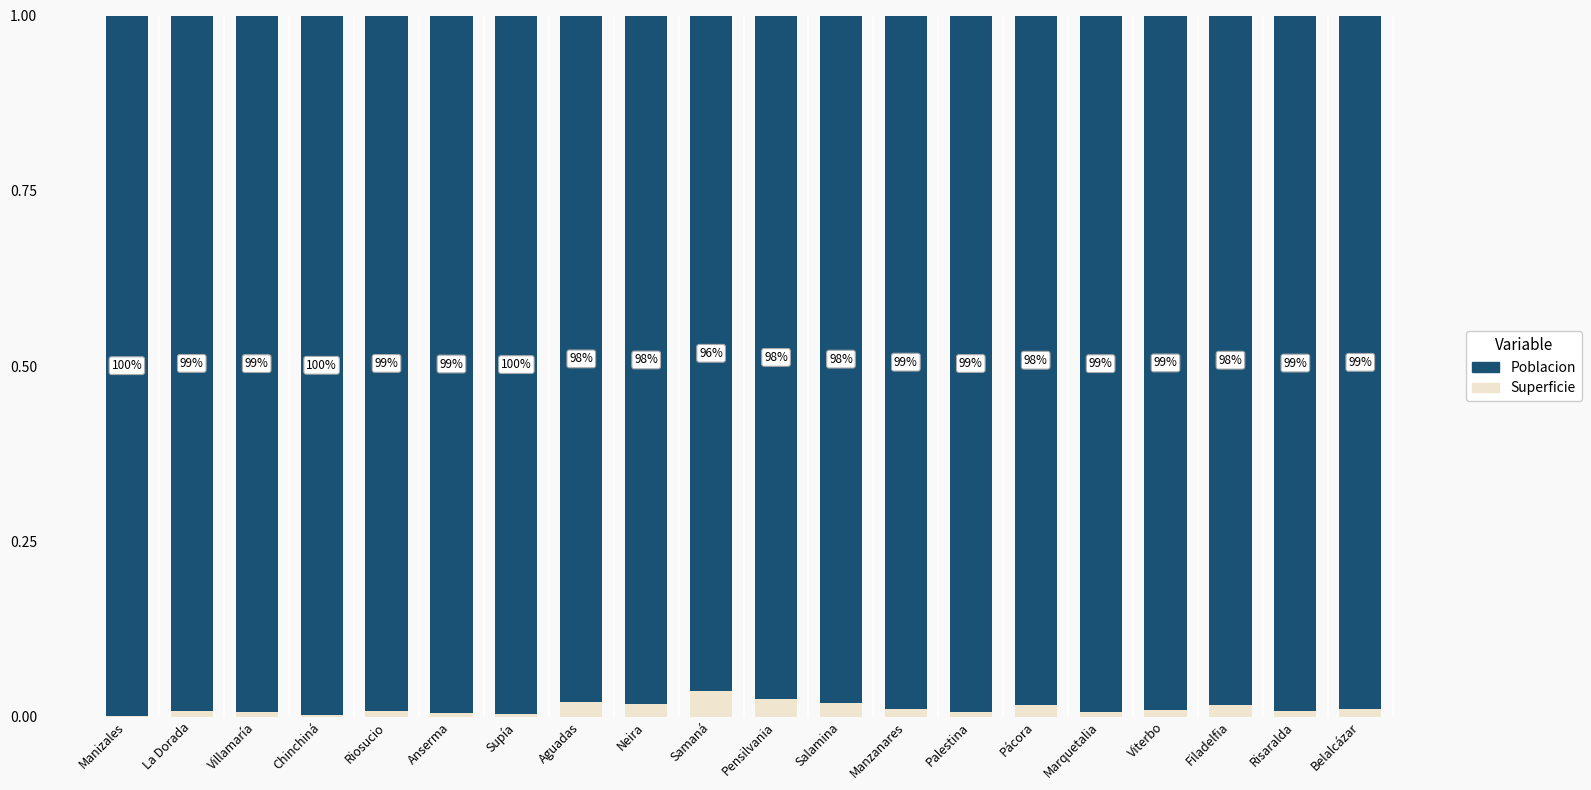

What position from the right is Villamaría?

18